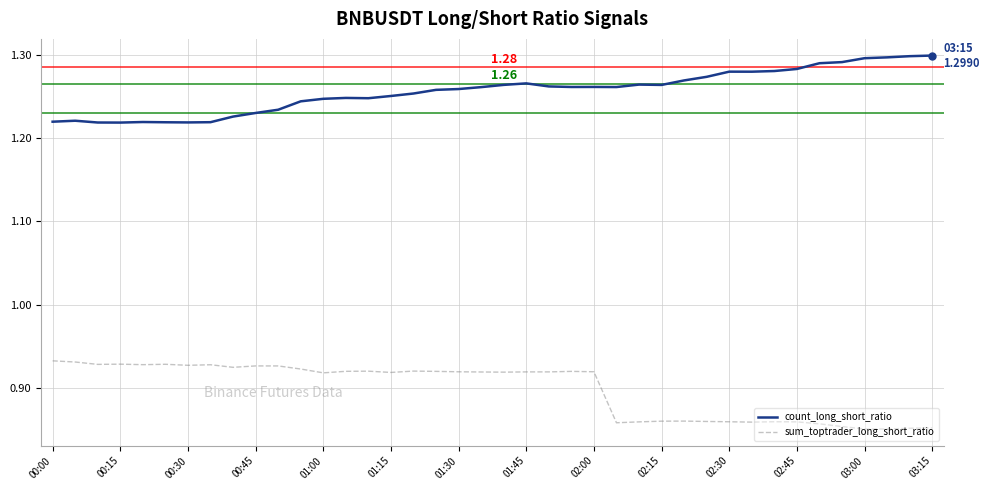

True or false: sum_toptrader_long_short_ratio and count_long_short_ratio intersect in this chart.

False